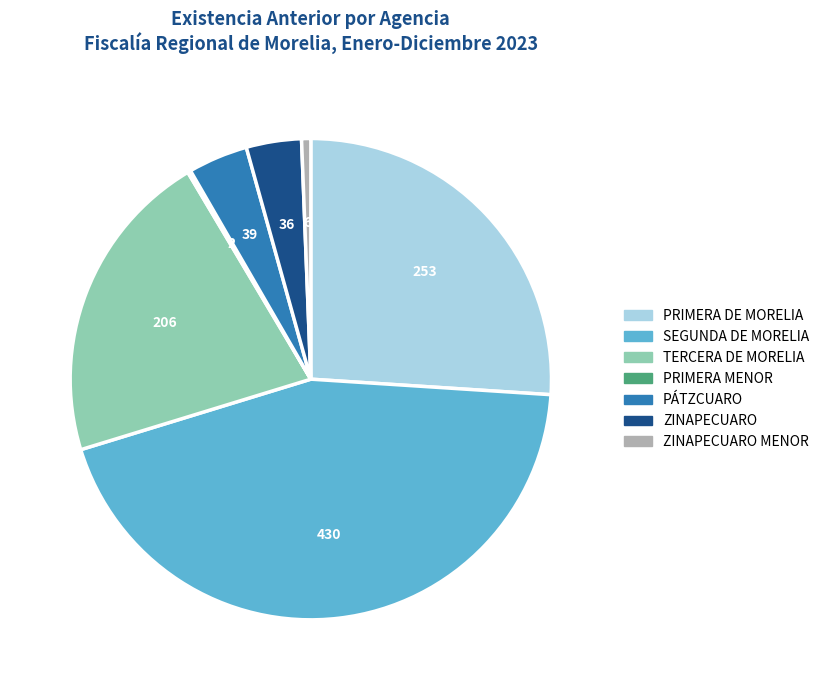

Is there any slice that represents more than half of the pie?

No